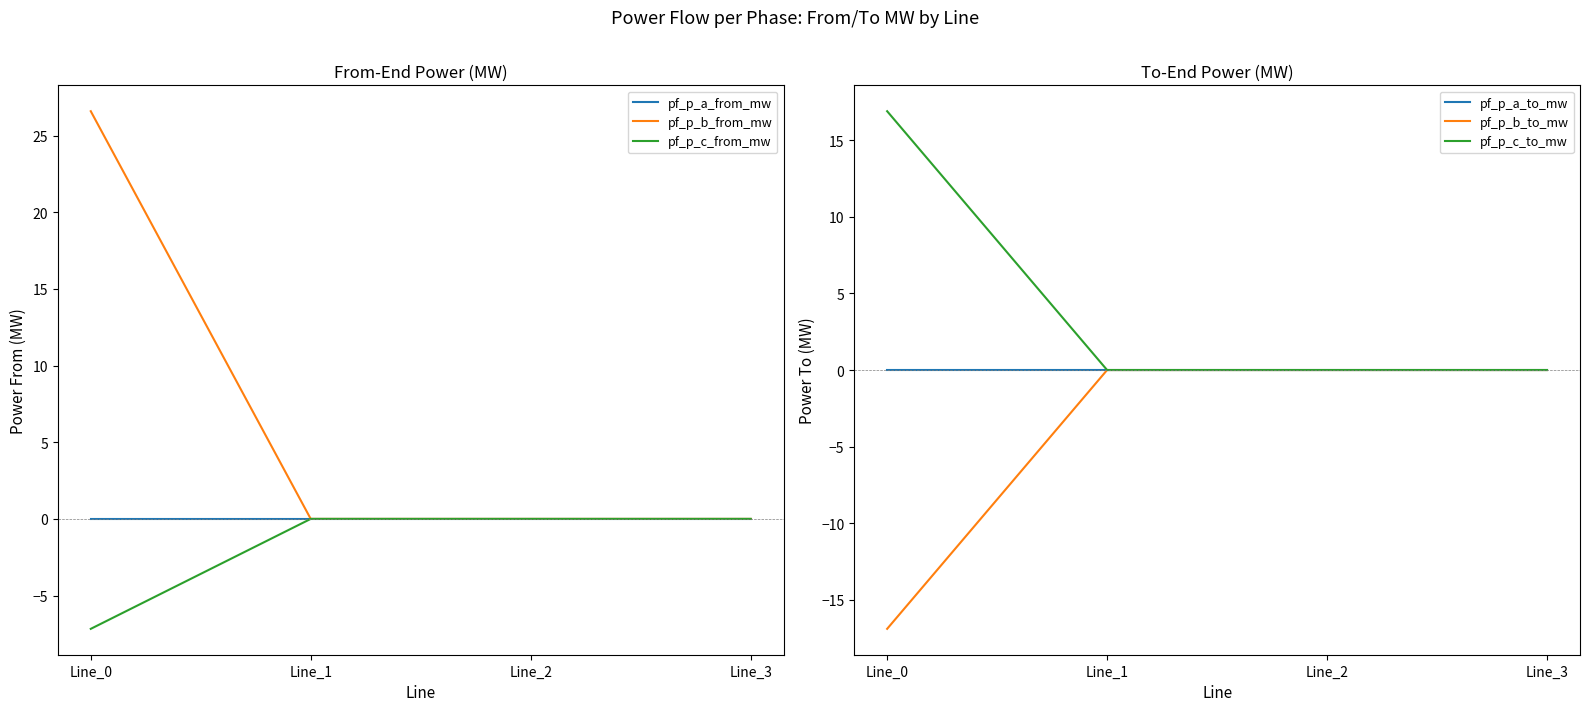

What is the difference between the highest and lowest values at Line_0?

43.5